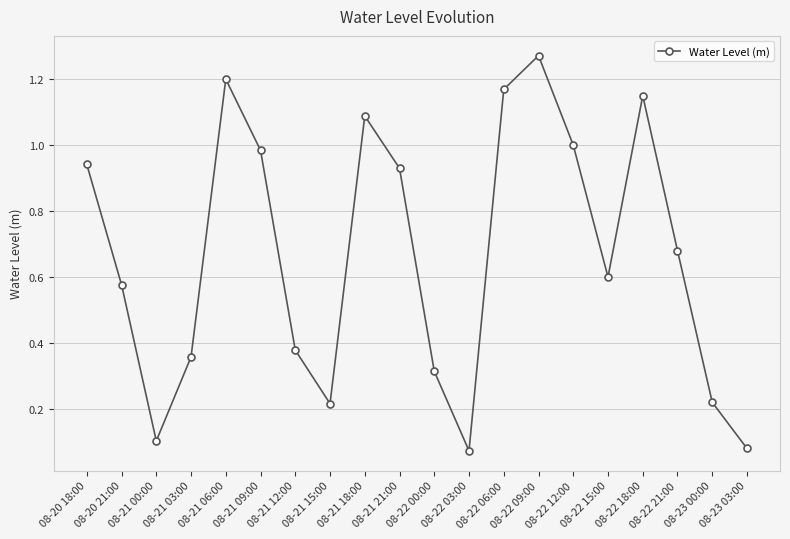

Which has a higher value, 08-23 03:00 or 08-20 21:00?

08-20 21:00